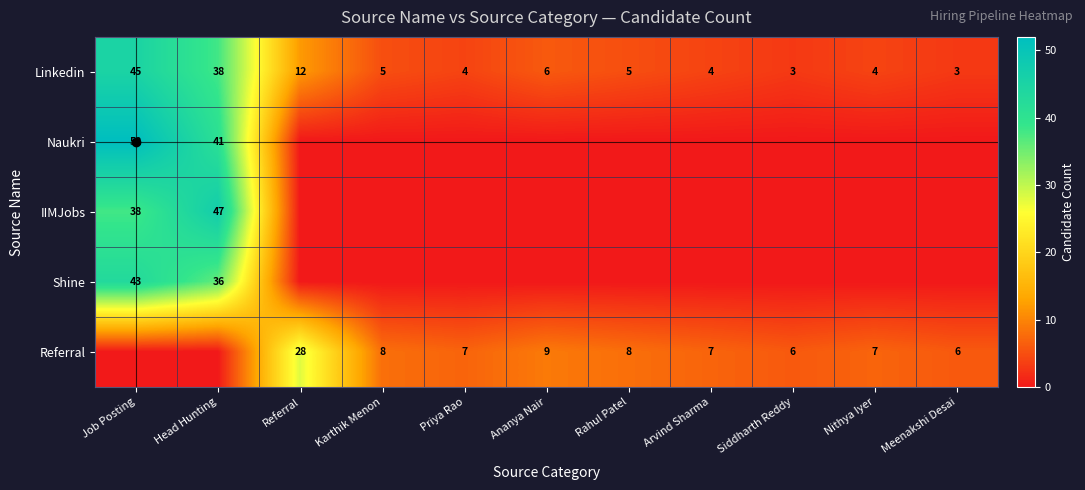

Is it true that Naukri equals 26 at Head Hunting?

False